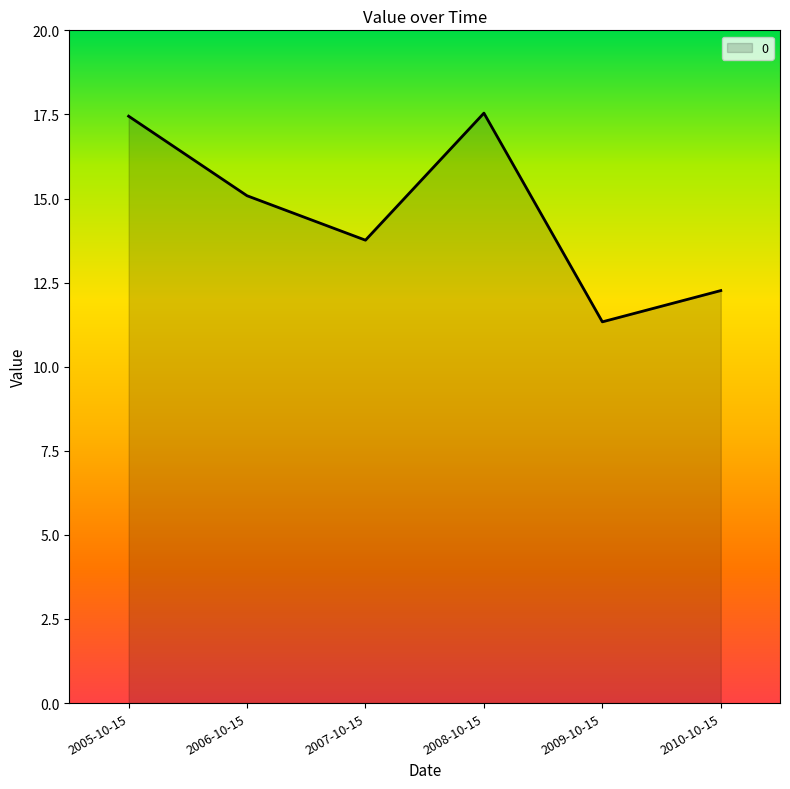

How many values are below 15?

3